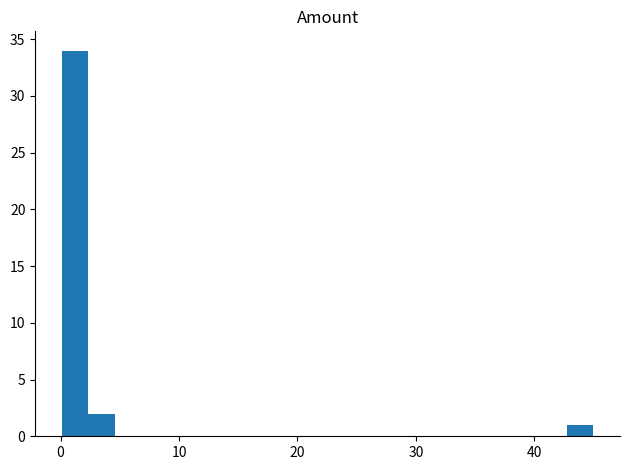

Around what value on the x-axis is the tallest bar? Give the approximate position of its centre, as read against the axis.

1